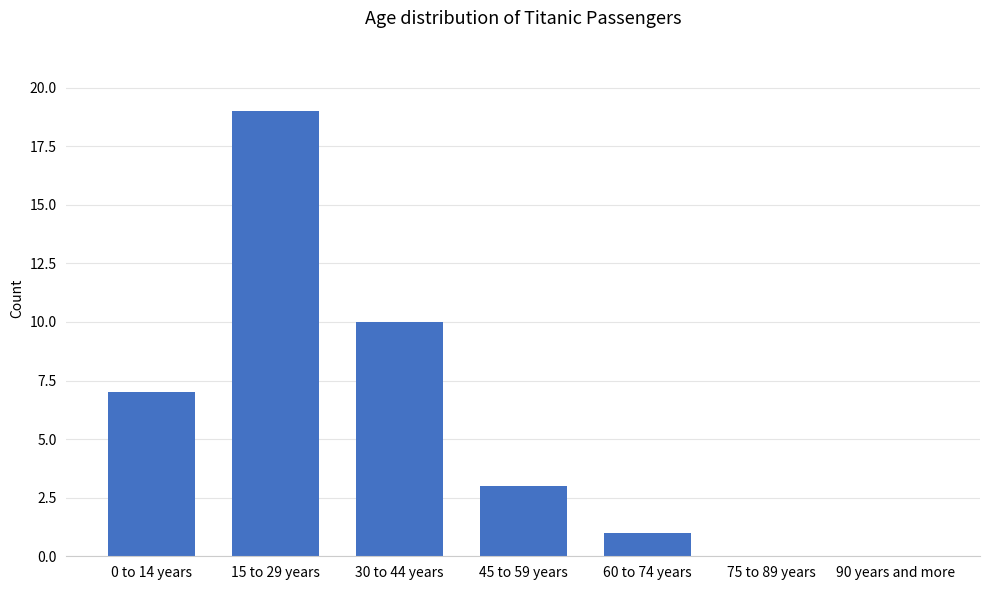

What is the sum of all values?

40